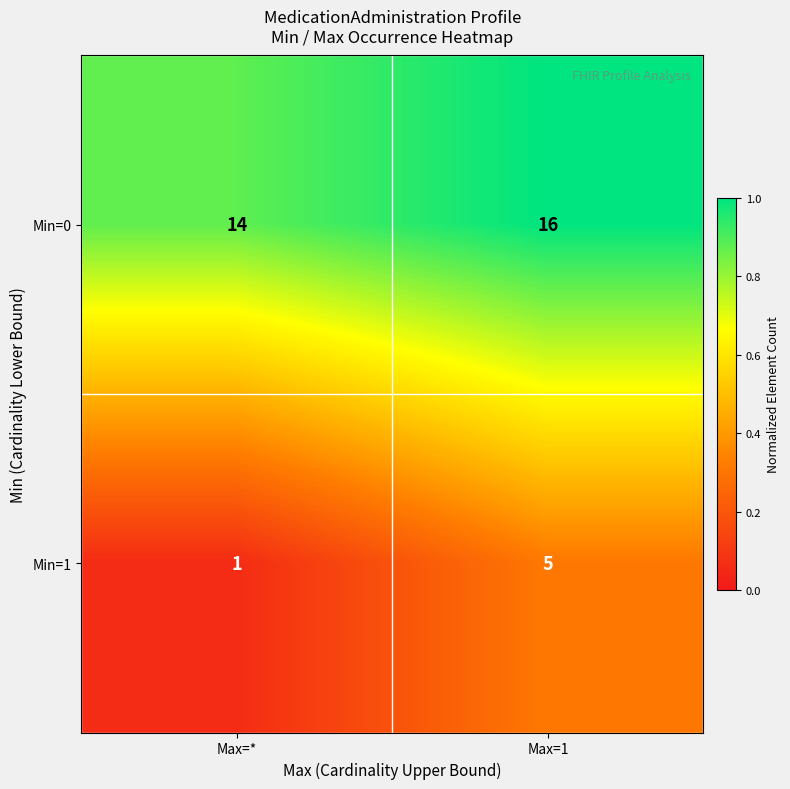

True or false: Min=0 has a value of 16 at Max=1.

True